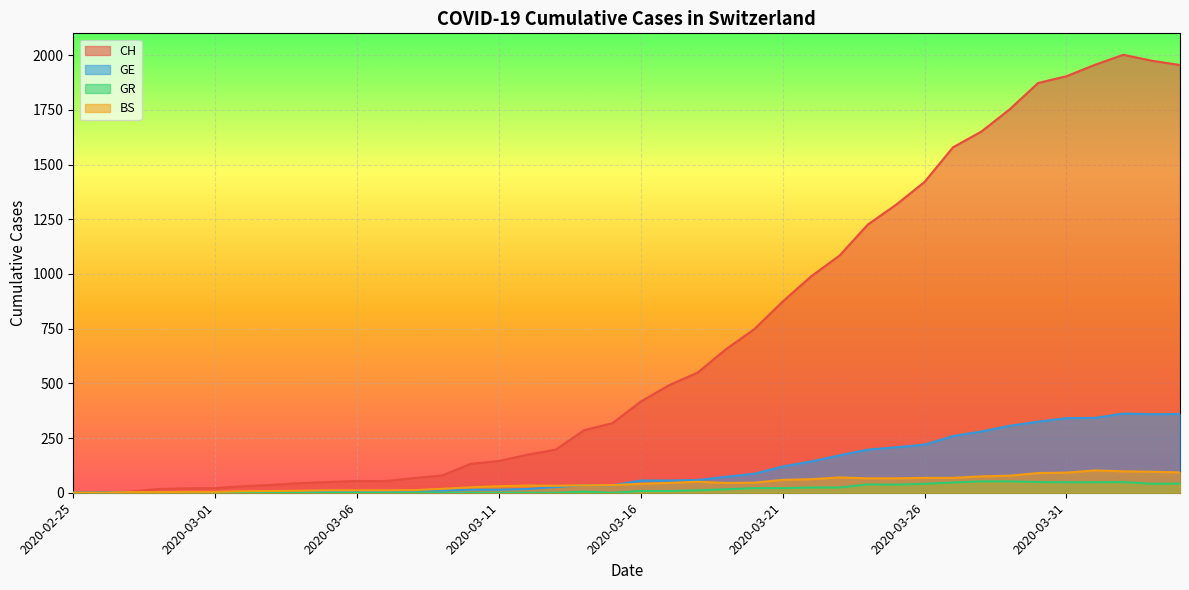

What position from the left is 2020-03-11?

16